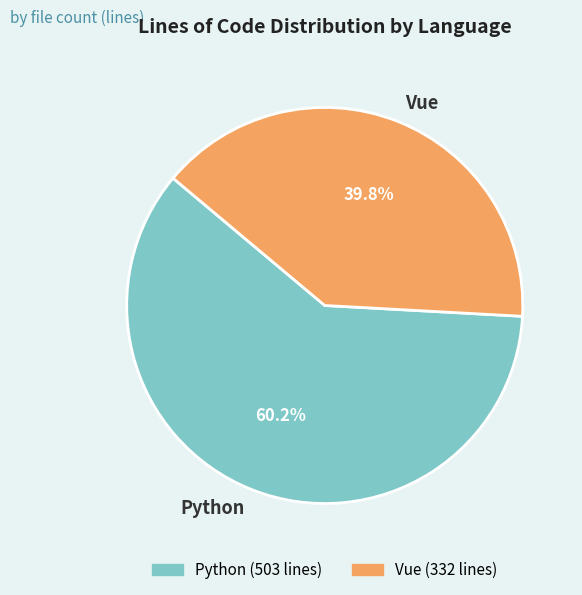

To the nearest percent, what percentage of the pie is Python?

60%